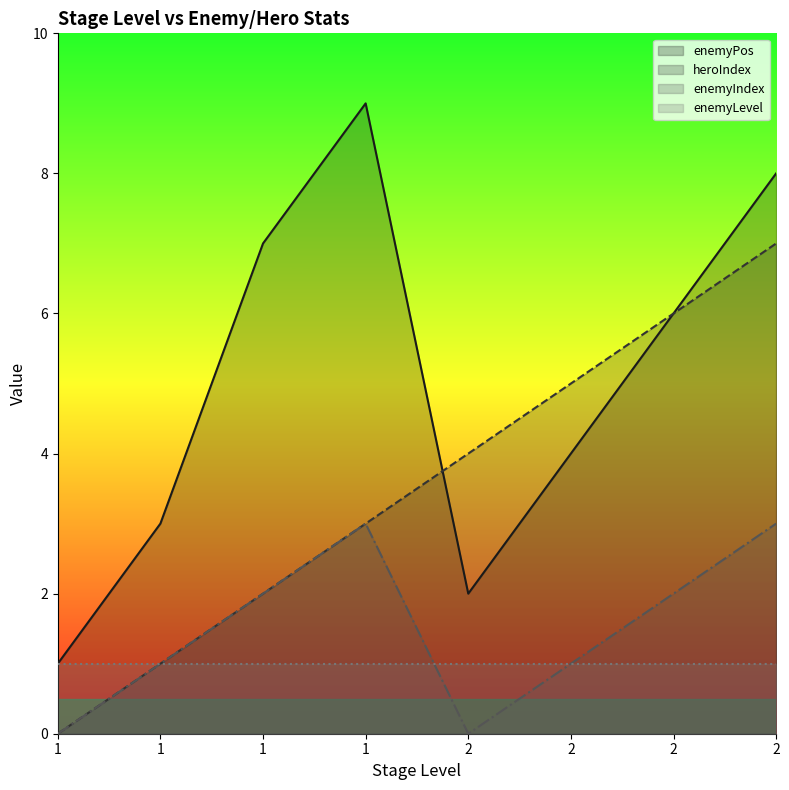

At which label does heroIndex first exceed 4?

2